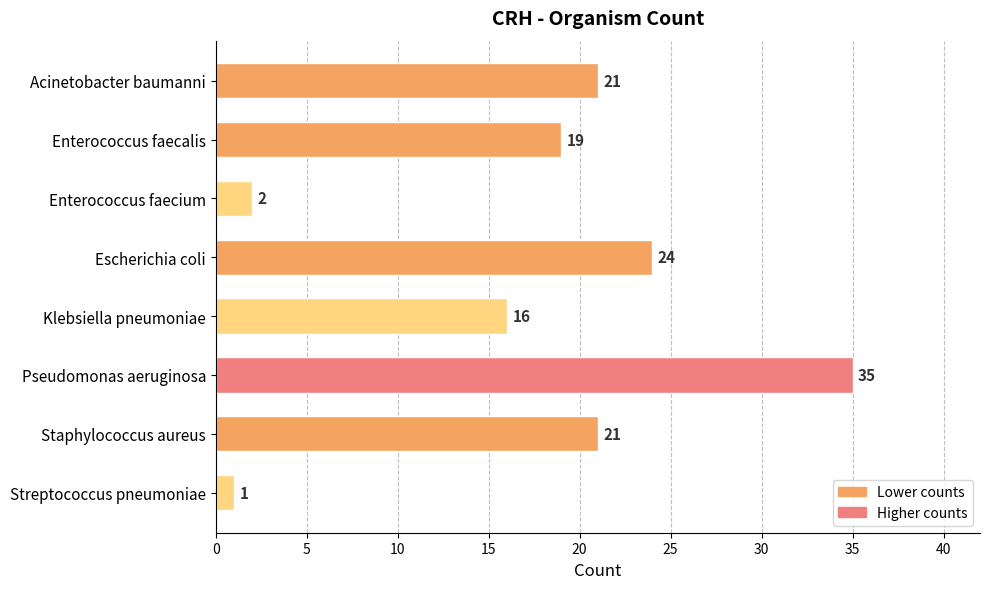

True or false: the data shows 49 at Pseudomonas aeruginosa.

False